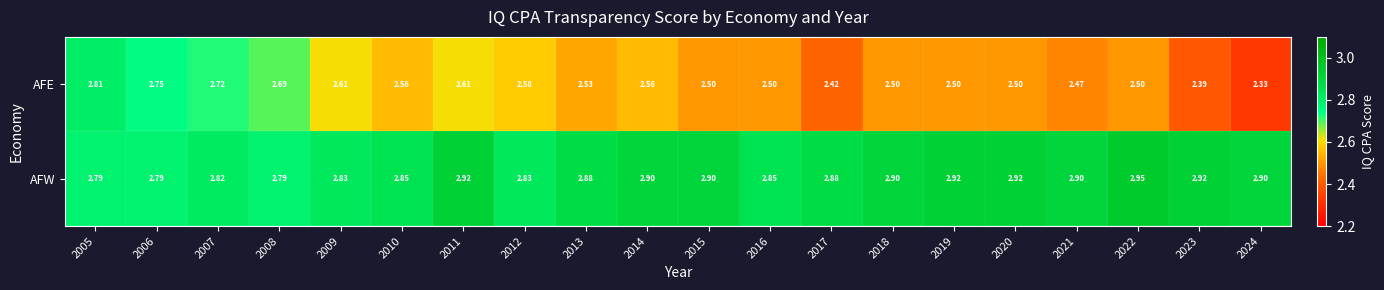

Is the value of AFW at 2021 greater than the value of AFE at 2024?

Yes